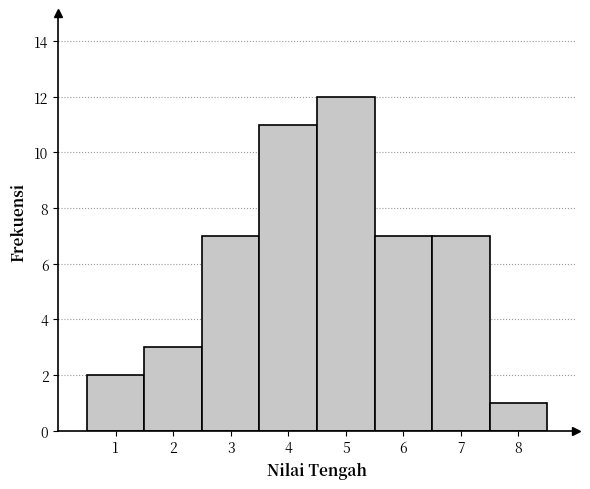

How tall is the bar that spans 3.5 to 4.5 on the x-axis? The values are not printed on the chart, so give them approximately, as read against the axis.

11